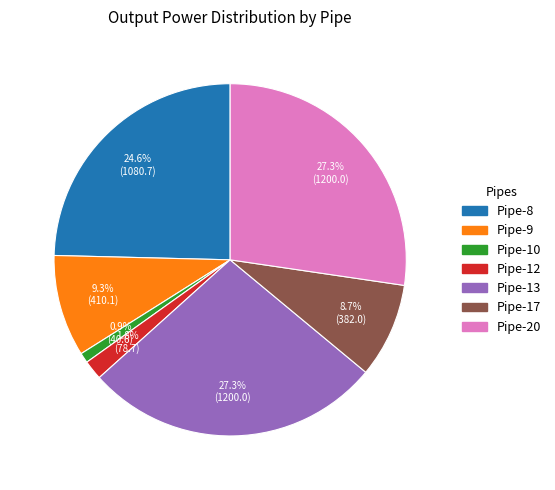

Does Pipe-8 account for over 50% of the chart?

No